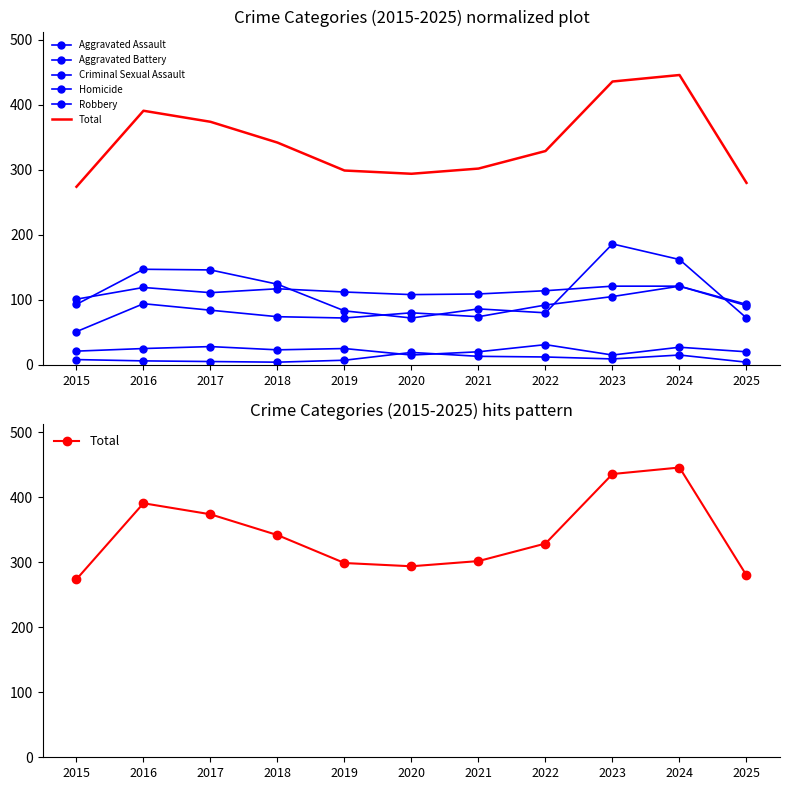

What is the difference between the highest and lowest values at 2015?

266